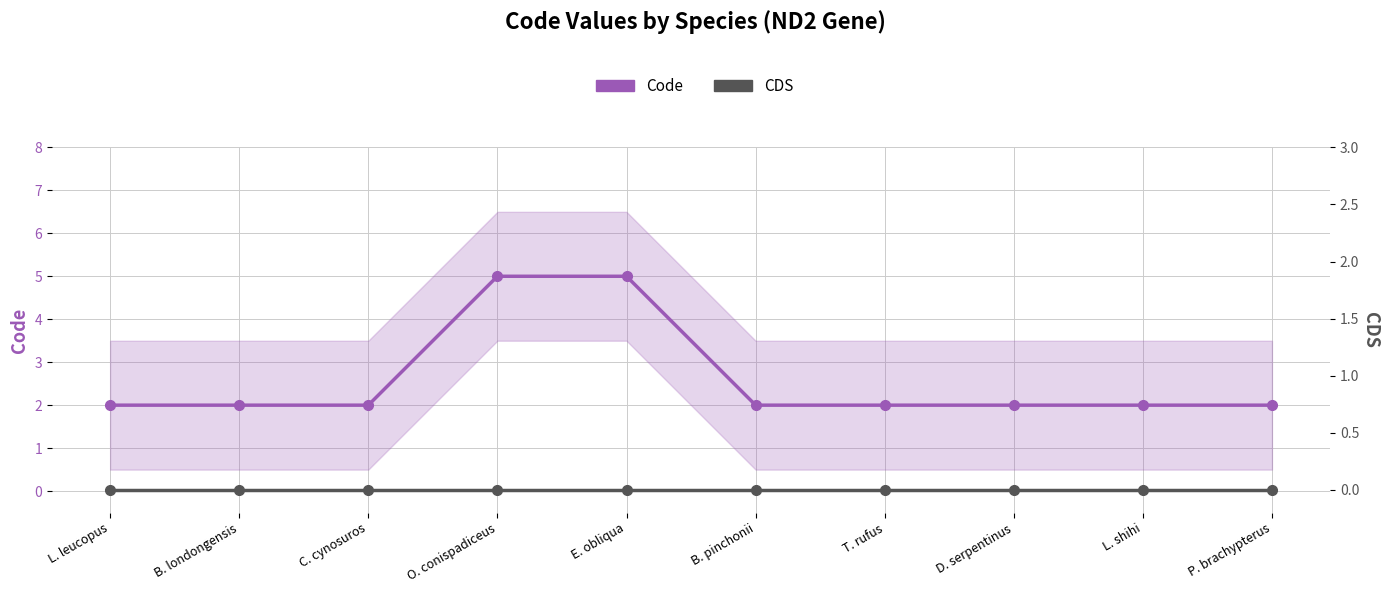

Which series changed the most between T. rufus and D. serpentinus?

Code